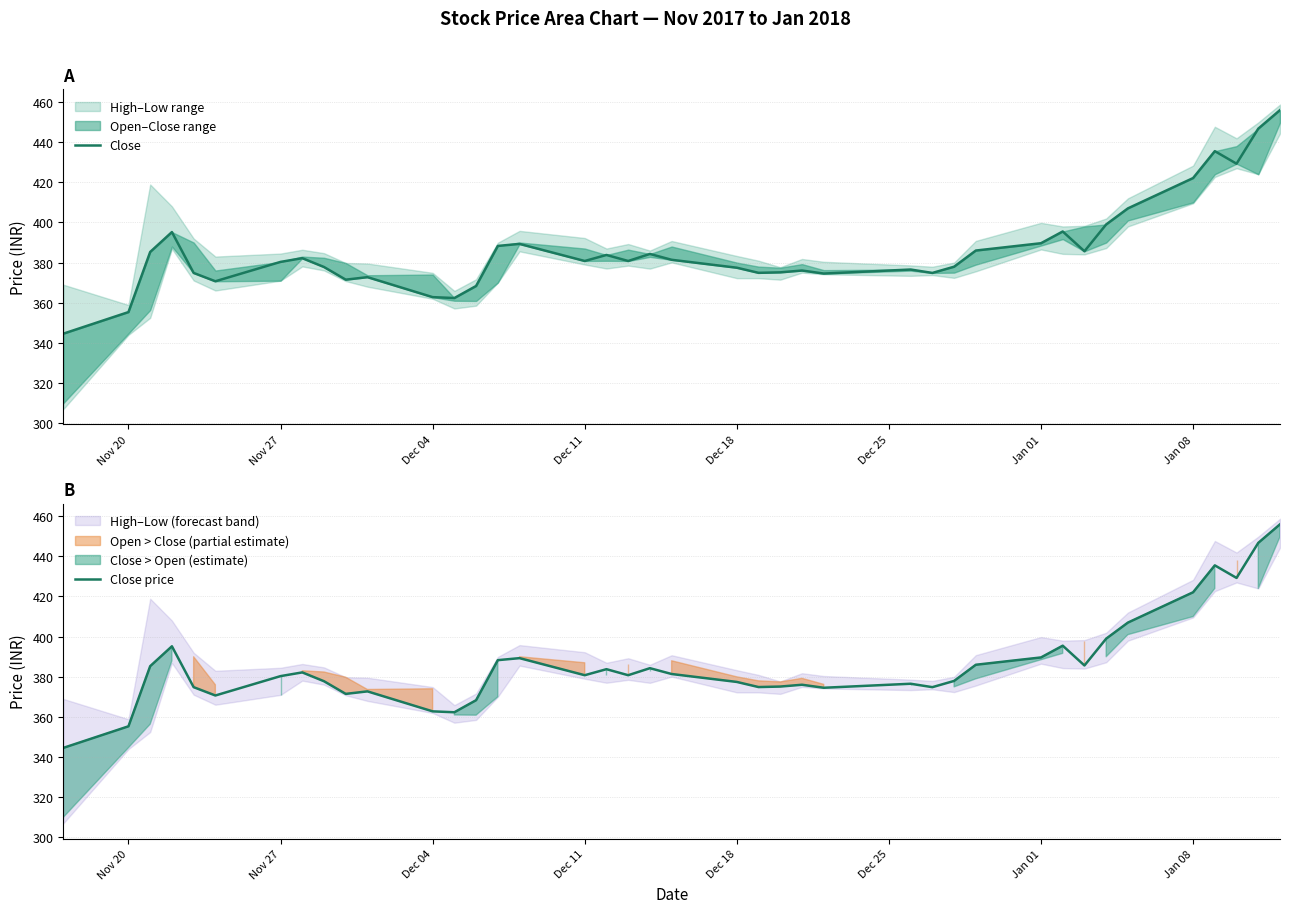

The Close price series shows 164.2 at Nov 20. True or false?

False